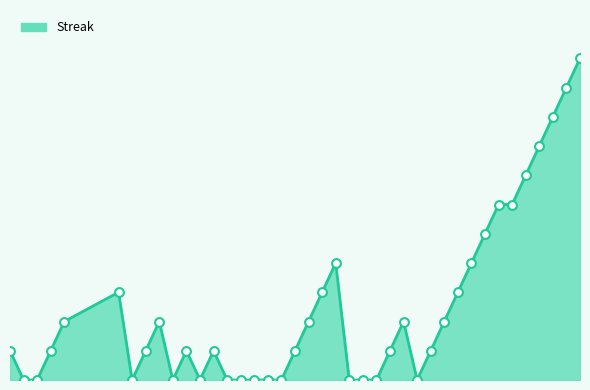

Does the chart have visible grid lines?

No